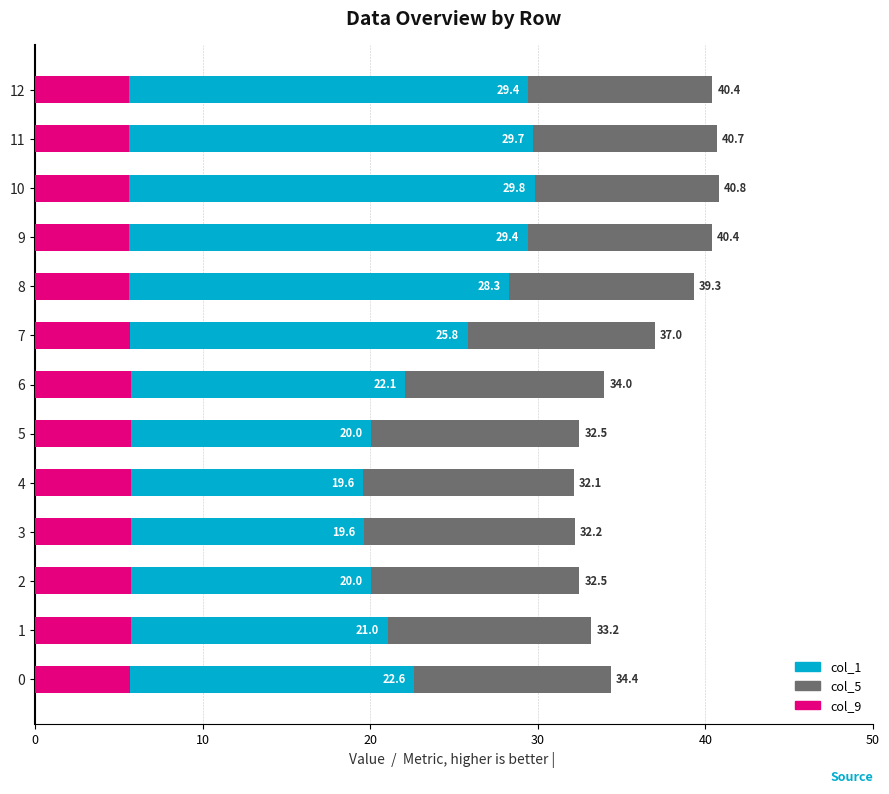

What is the value of the col_5 bar at the 4th from the left?

32.2